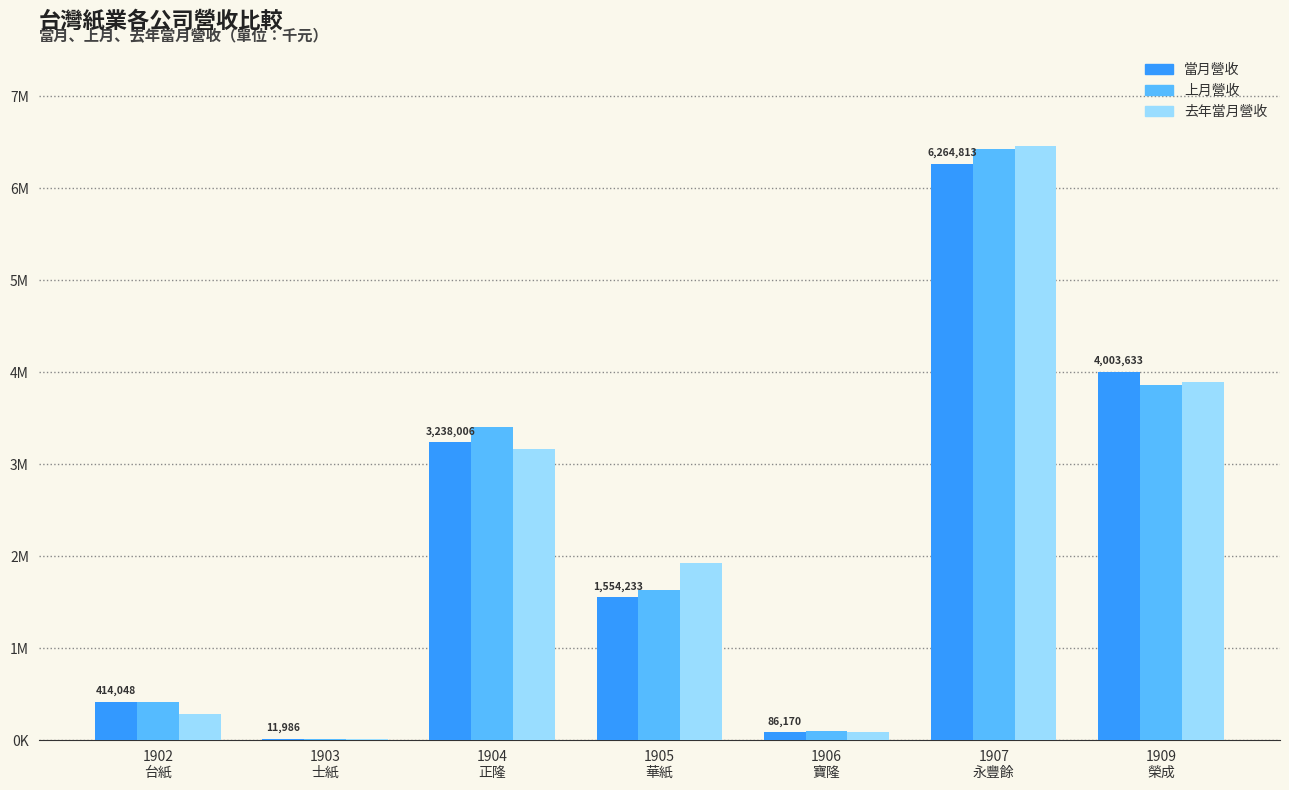

Does the chart contain stacked bars?

No